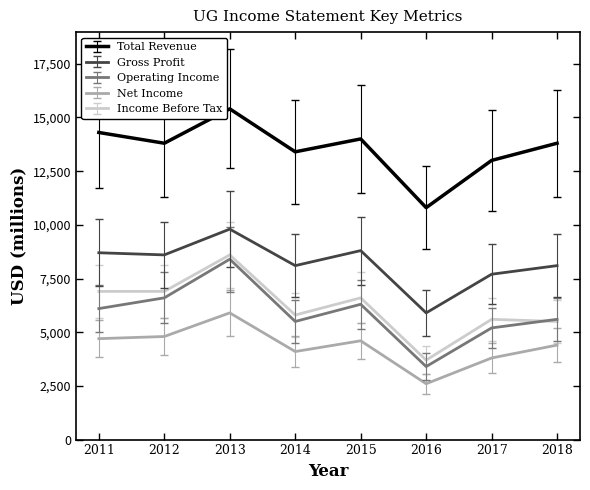

What is the sum of the Total Revenue values at 2011 and 2014?

27700